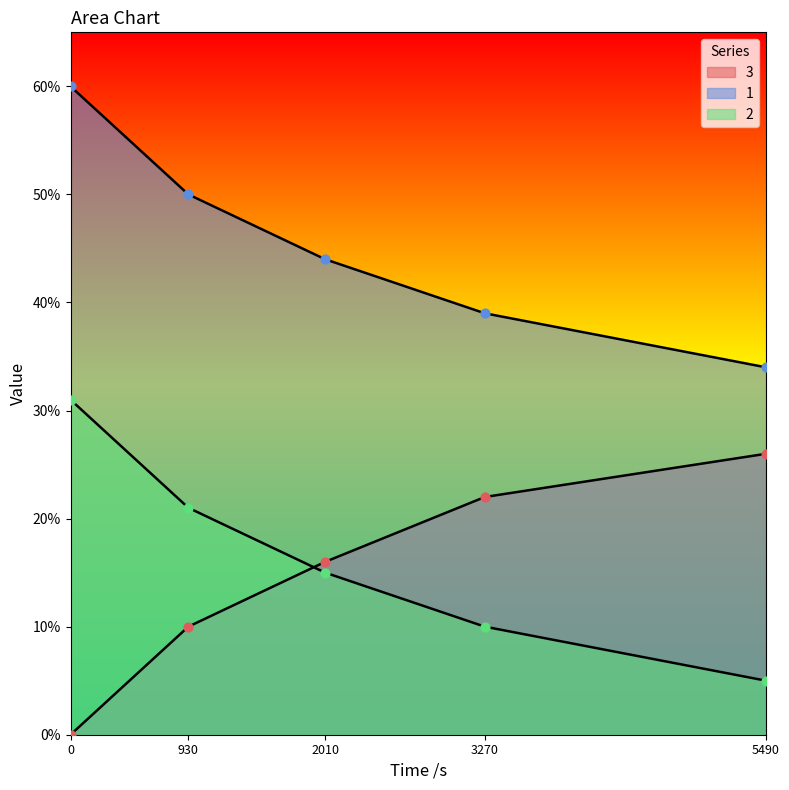

Which series contains the lowest Y value?

3